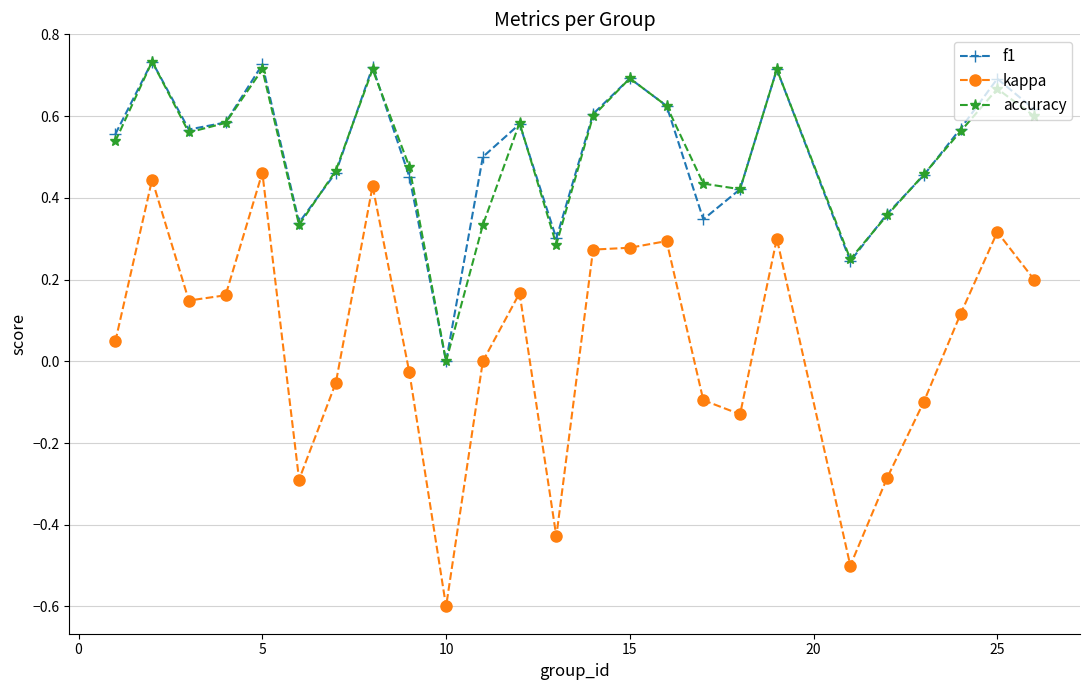

Which series has the largest range (max minus min)?

kappa